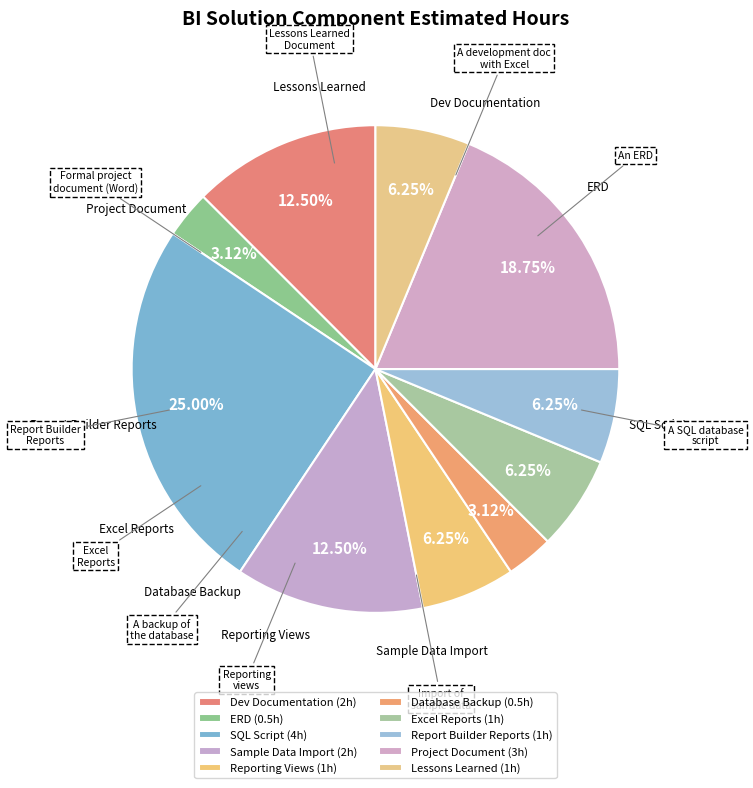

How many slices are in this pie chart?

10